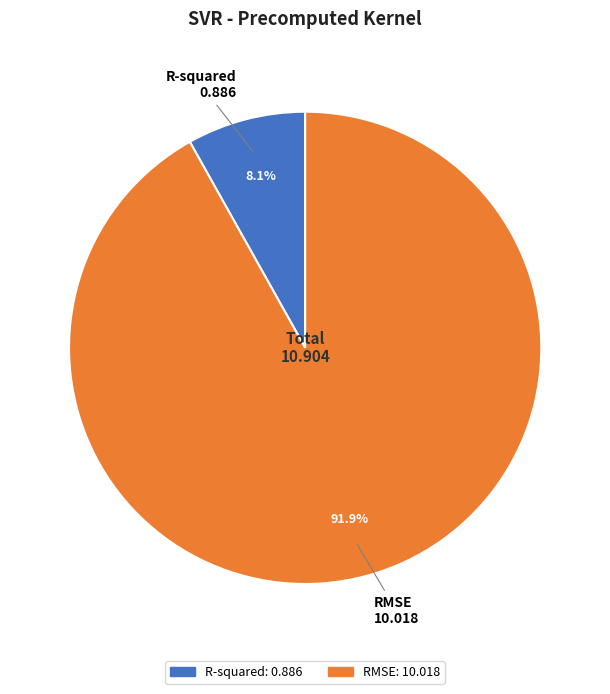

To the nearest percent, what is the combined percentage of RMSE and R-squared?

100%